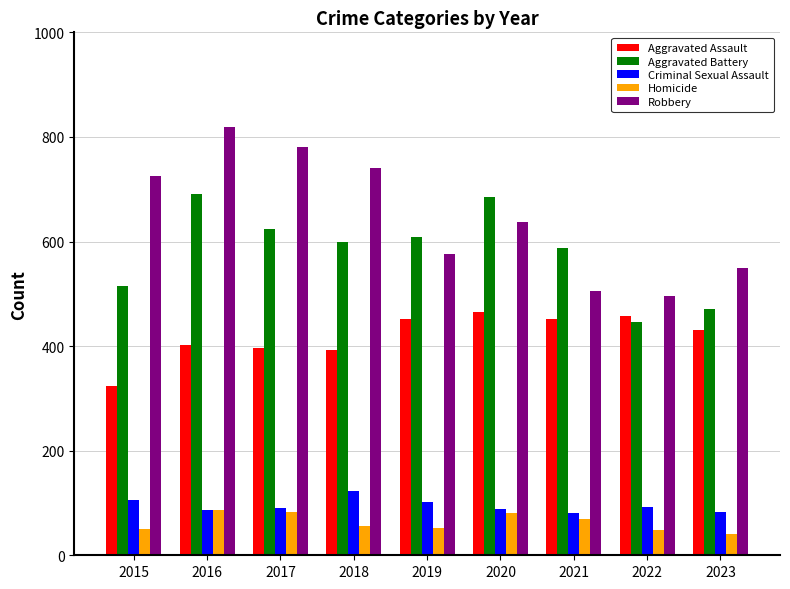

What is the total value across all series at 2016?

2086